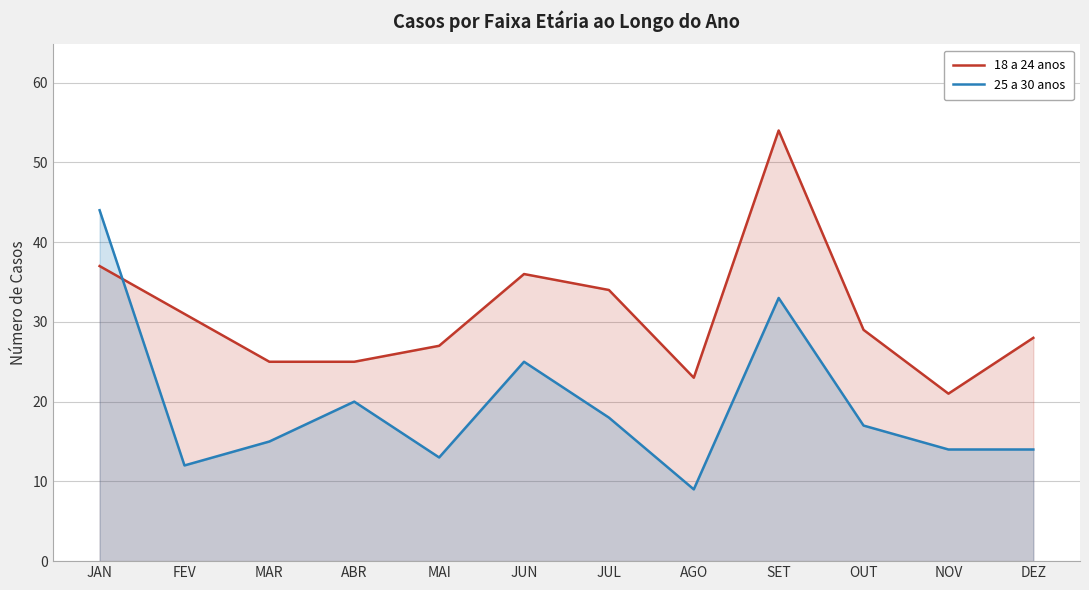

What is the total value across all series at MAI?

40